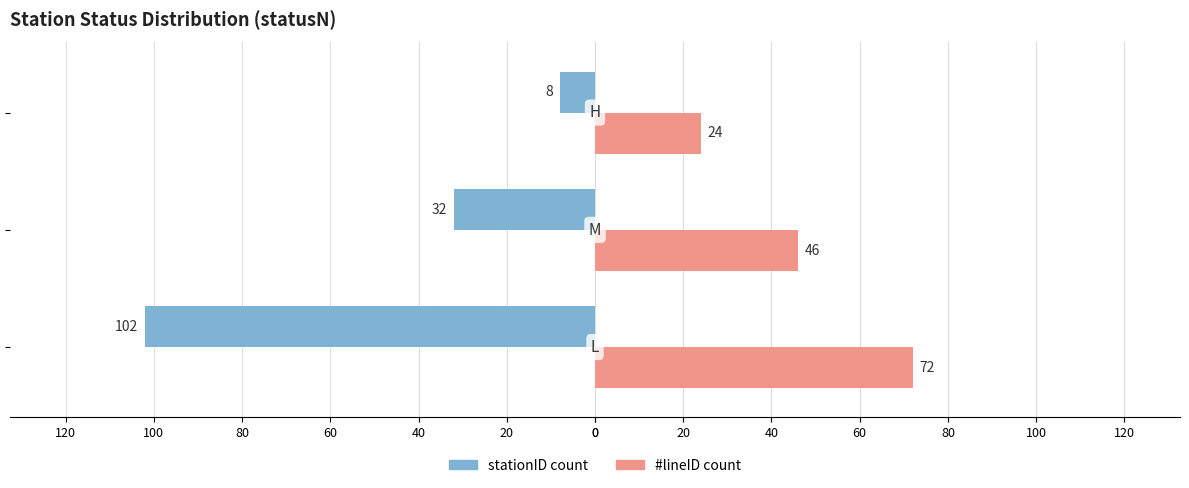

What are all the series names shown in the legend?

stationID count, #lineID count